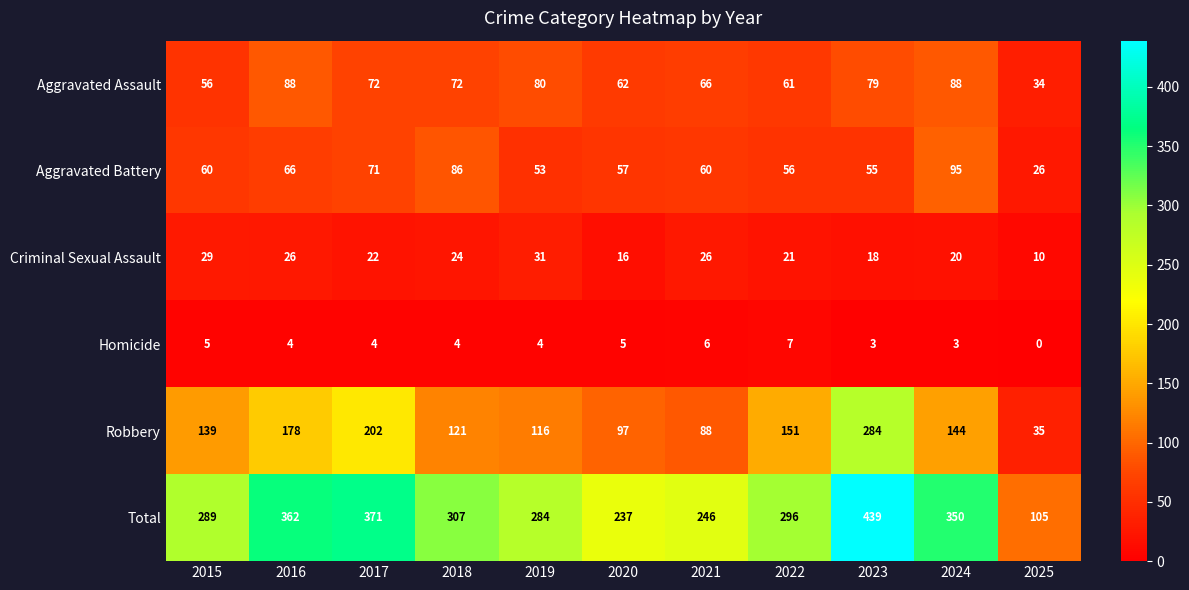

Is it true that Aggravated Battery equals 28 at 2017?

False